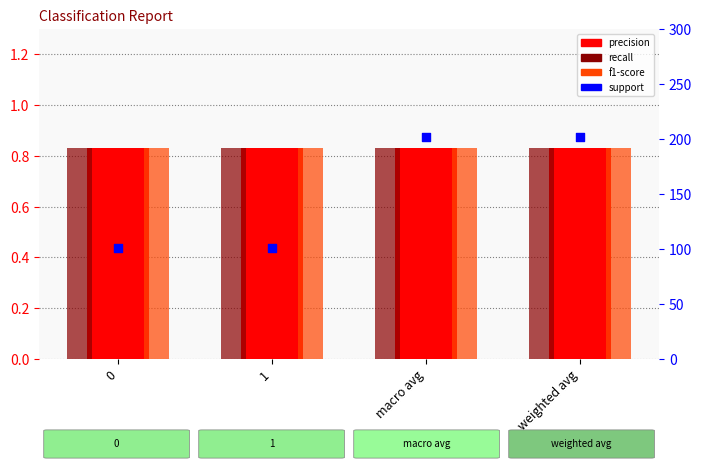

Is the value of f1-score at weighted avg greater than the value of recall at weighted avg?

No